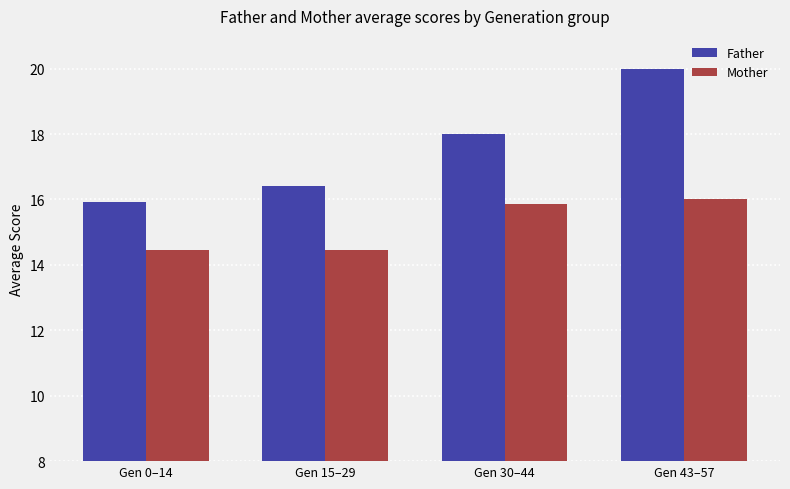

At Gen 30–44, list the series in order from largest to smallest.

Father, Mother